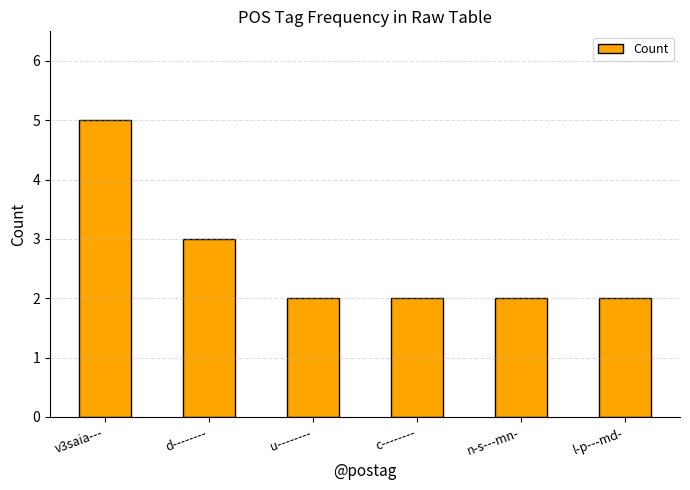

Approximately how many times larger is the value at l-p---md- compared to u--------?

1.0